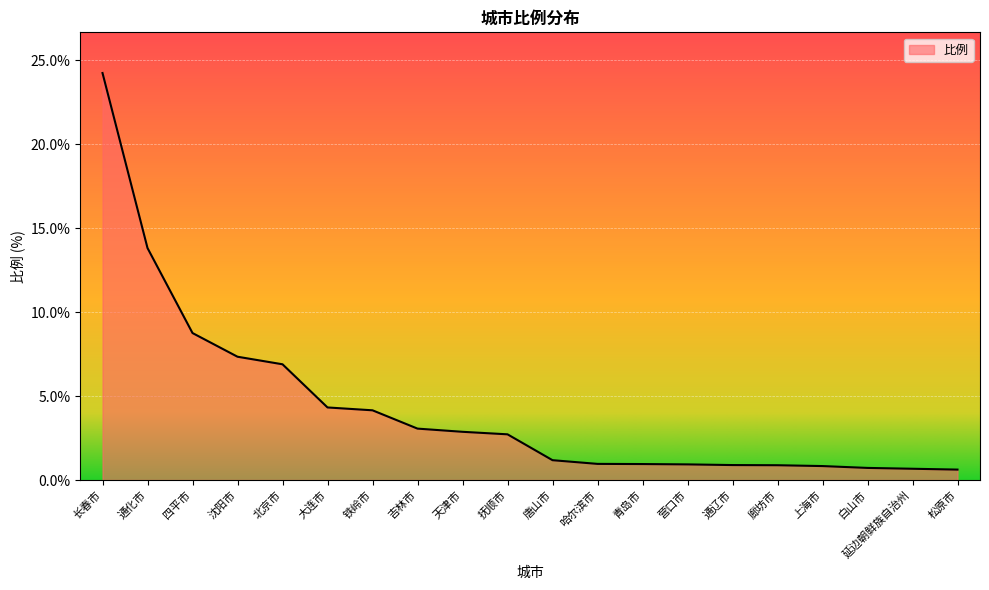

Read the value at 唐山市.

1.2